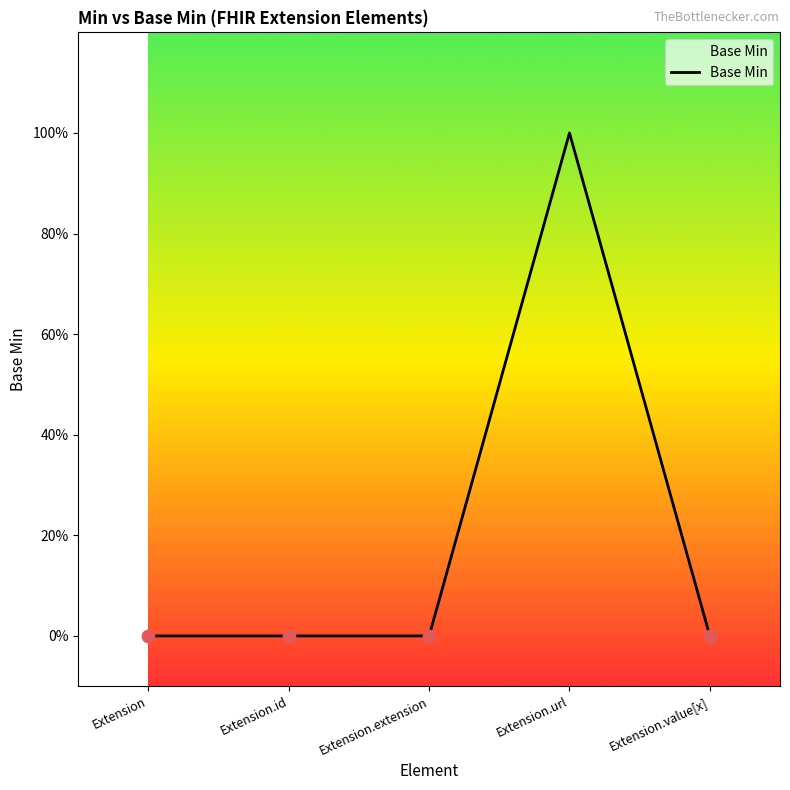

Does the chart have visible grid lines?

No